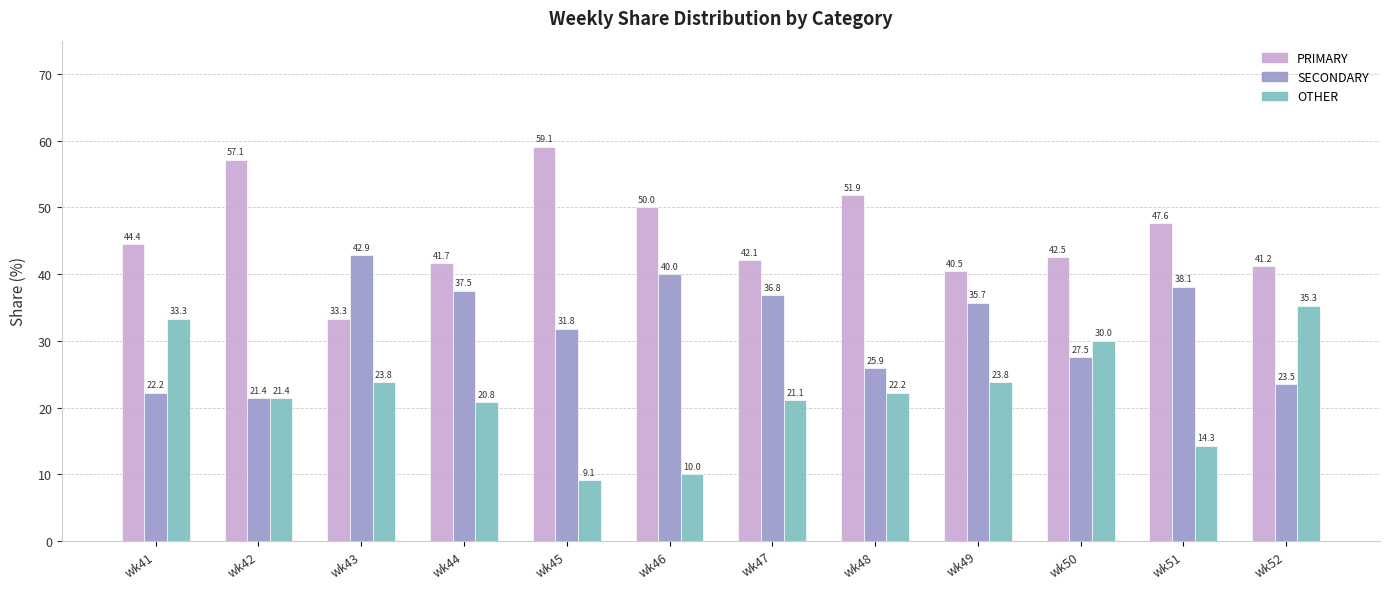

What is the average value of the SECONDARY series?

32.0